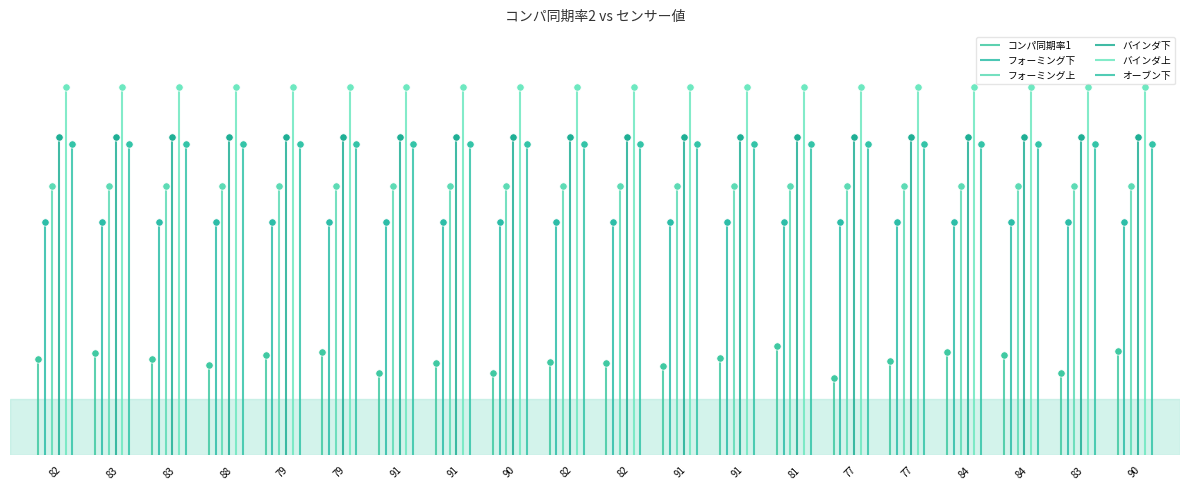

Is the value of バインダ上 at 82 greater than the value of フォーミング下 at 83?

Yes